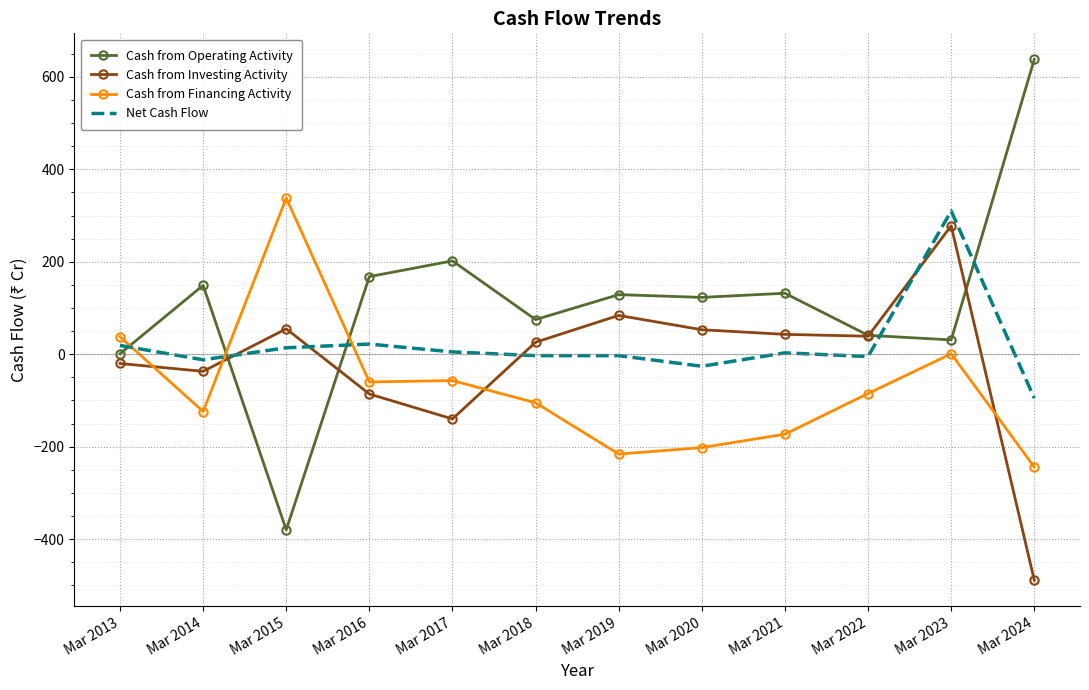

What is the total value across all series at Mar 2016?

44